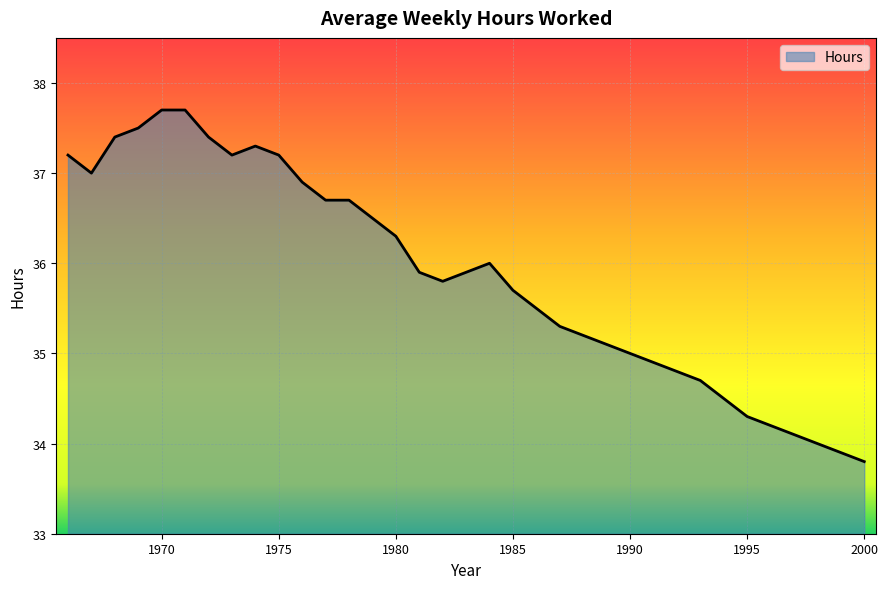

How many lines are shown in the chart?

1